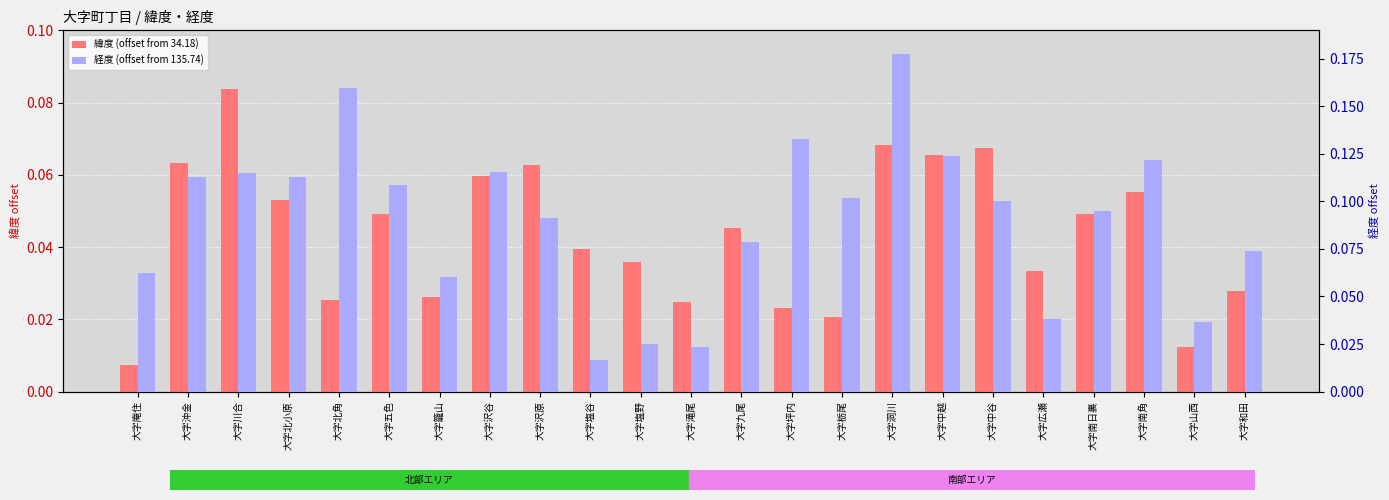

What is the difference between the second highest and minimum values in the 経度 (offset from 135.74) series?

0.1